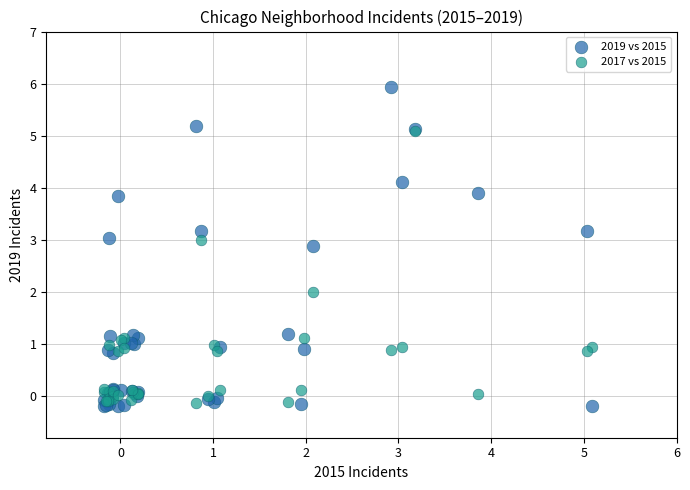

Which series has the largest Y range (max minus min)?

2019 vs 2015